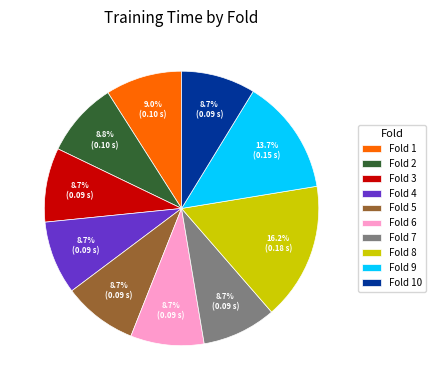

How many segments does this pie chart have?

10